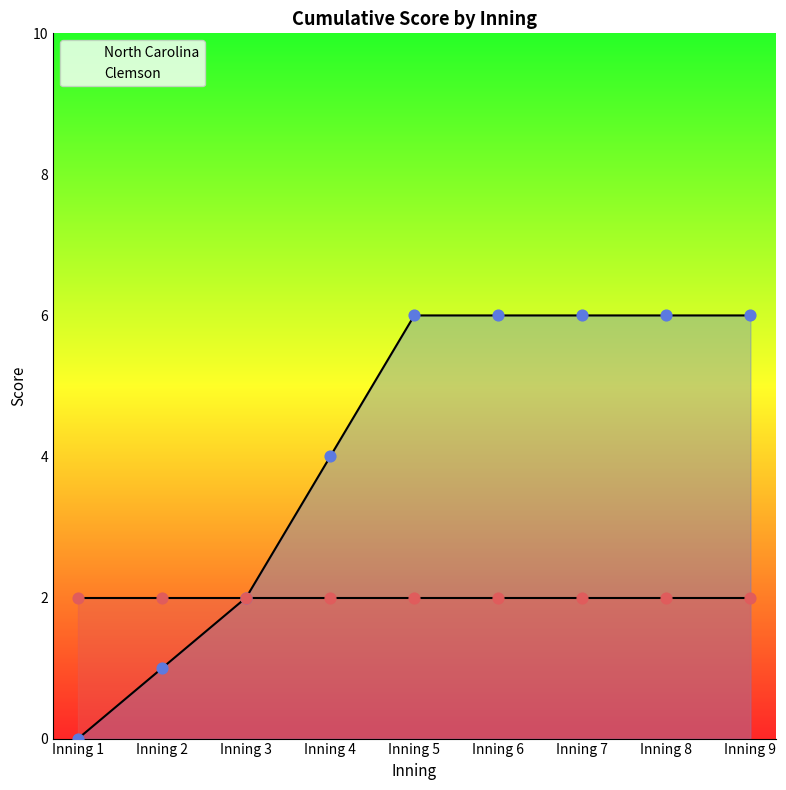

What is the ratio of the value at Inning 4 to the value at Inning 5?

0.7